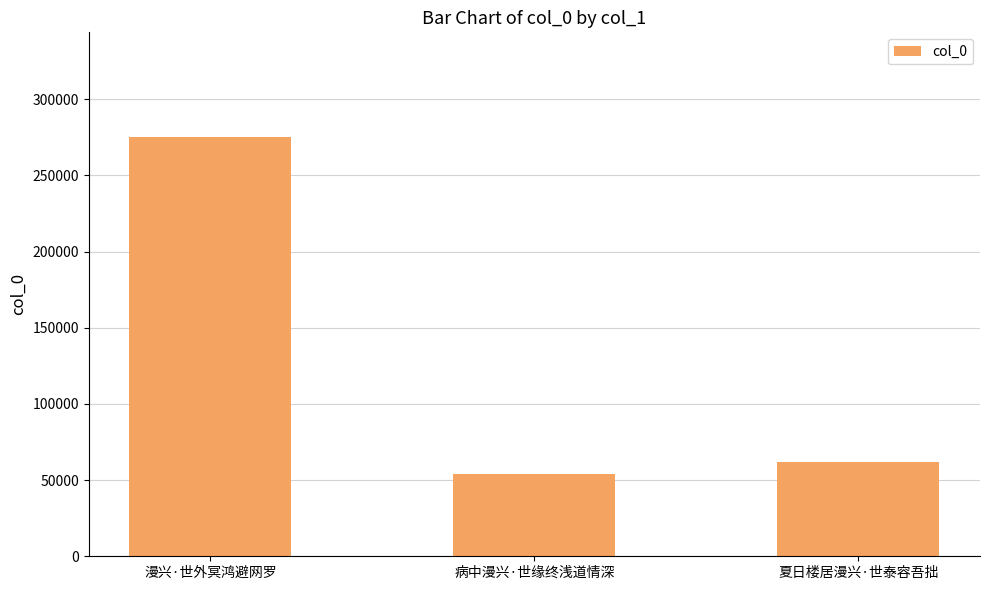

List the labels in order of value, largest first.

漫兴·世外冥鸿避网罗, 夏日楼居漫兴·世泰容吾拙, 病中漫兴·世缘终浅道情深